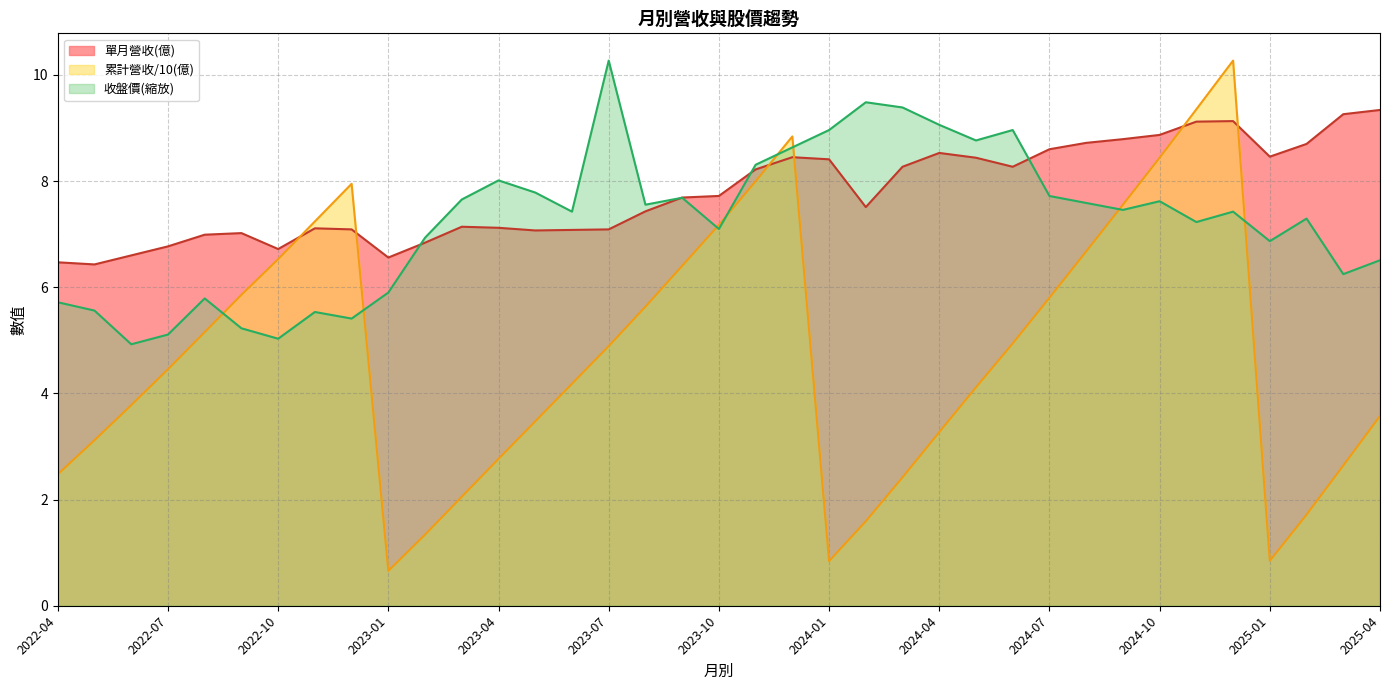

Which series has the largest total across all categories?

單月營收(億)